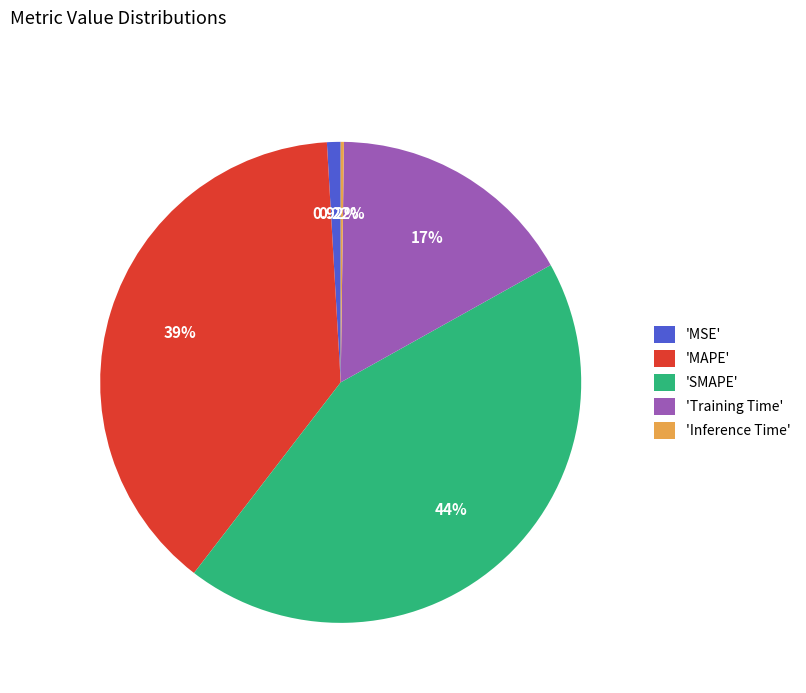

What is the largest slice in the pie chart?

'SMAPE'